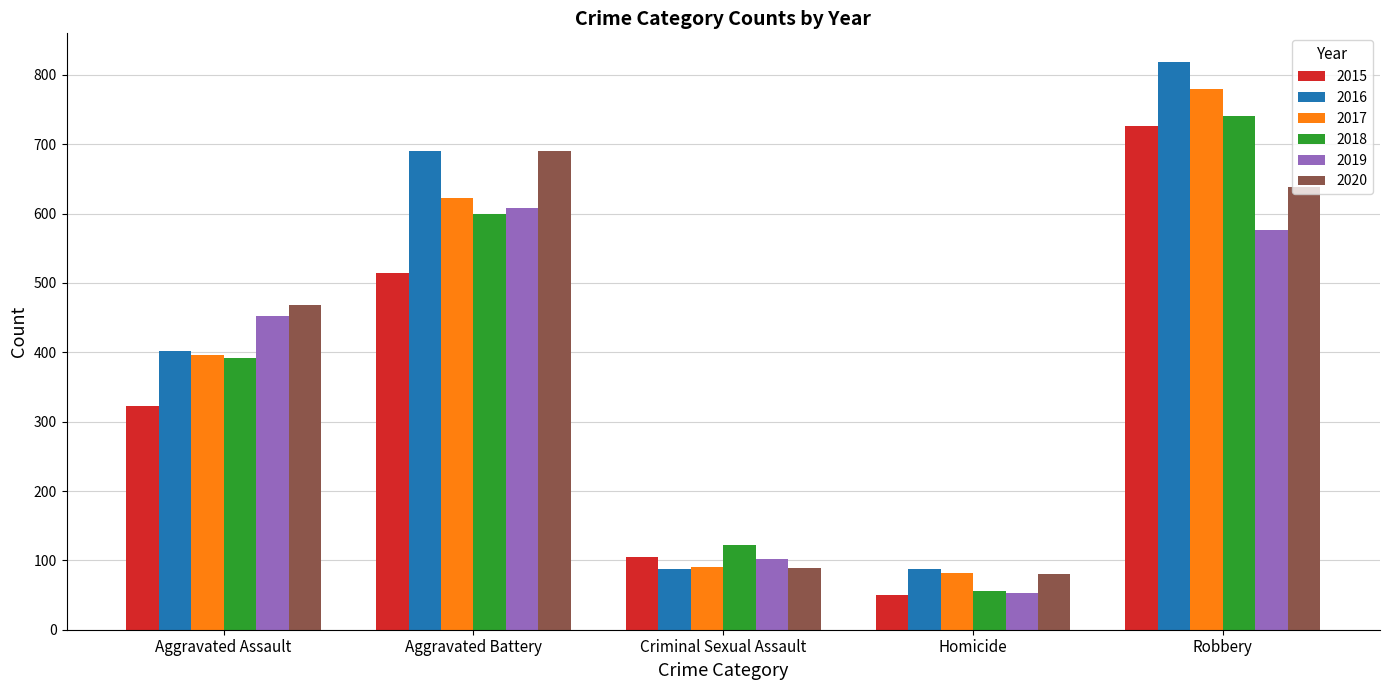

What are all the series names shown in the legend?

2015, 2016, 2017, 2018, 2019, 2020